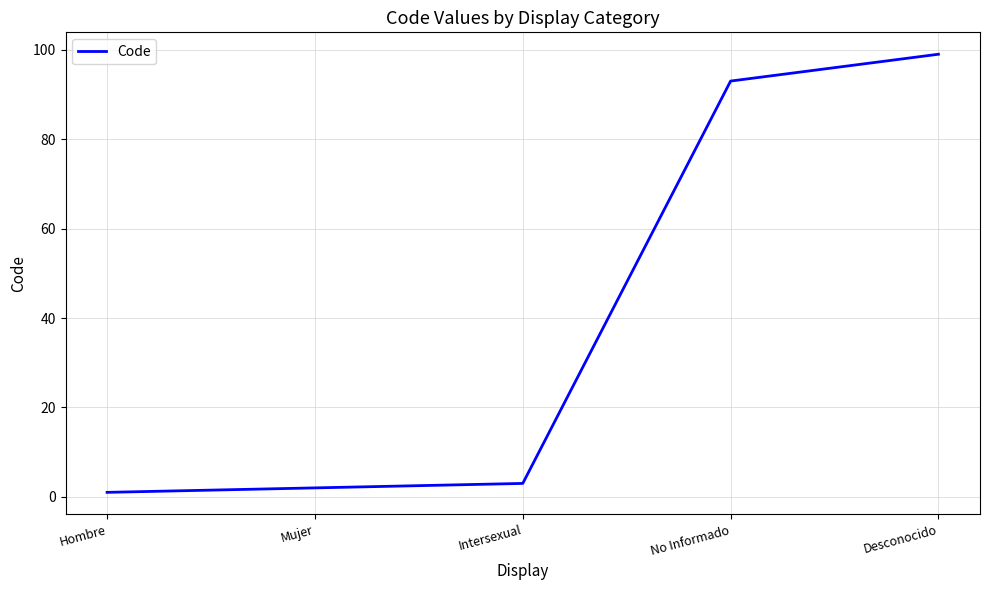

Reading right to left, what are all the values shown in this chart?

99	93	3	2	1